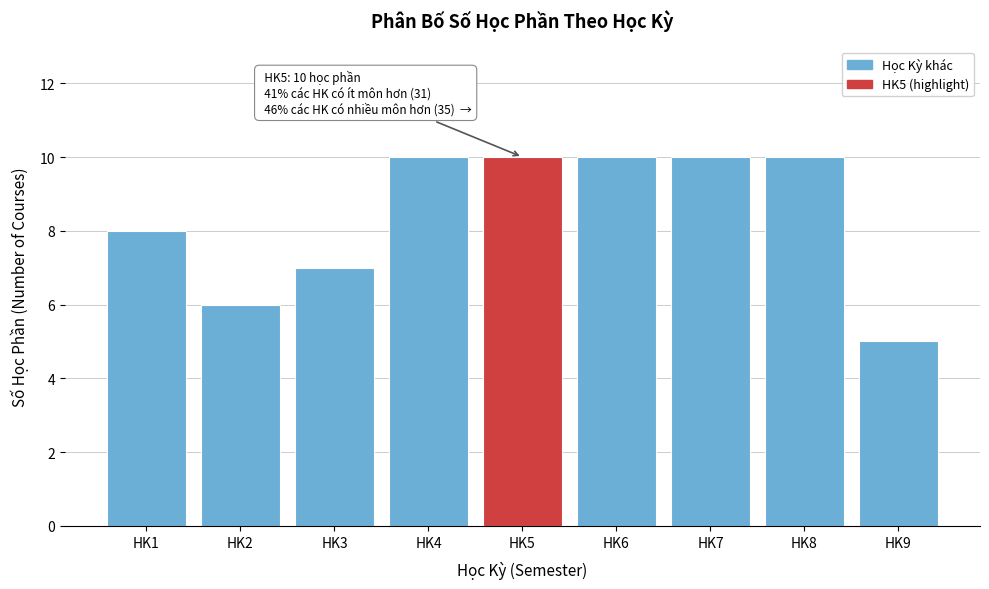

Reading right to left, list all the values displayed in this chart.

HK9=5	HK8=10	HK7=10	HK6=10	HK5=10	HK4=10	HK3=7	HK2=6	HK1=8